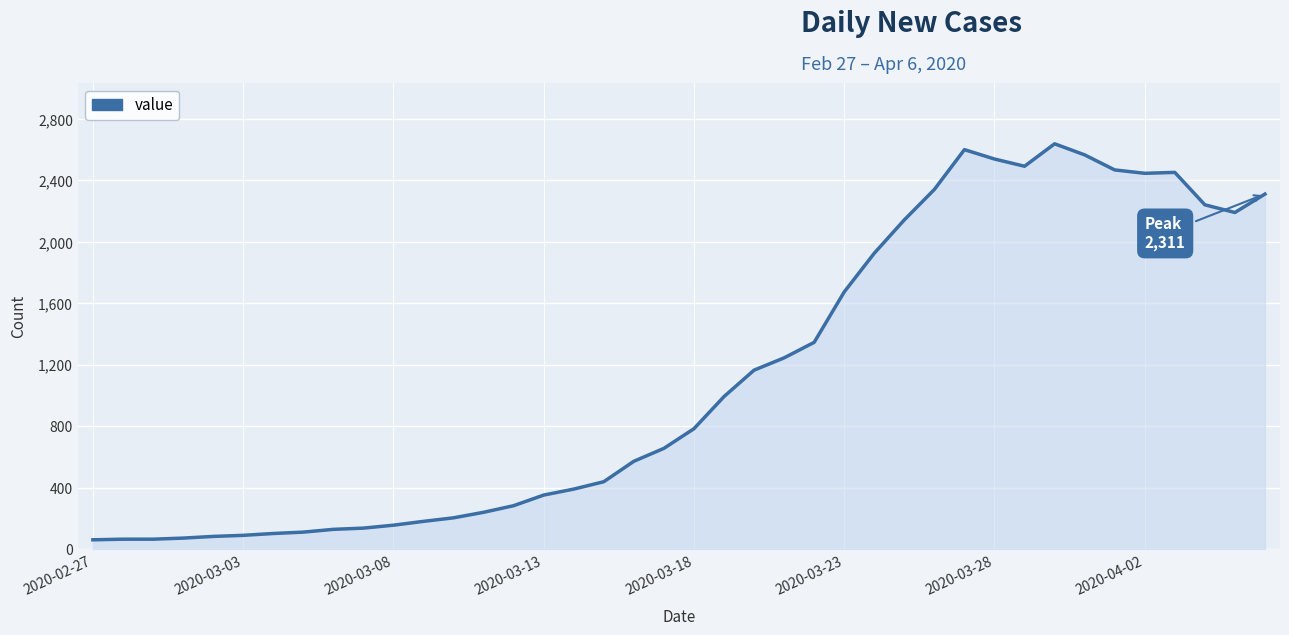

What is the maximum value shown in the chart?

2638